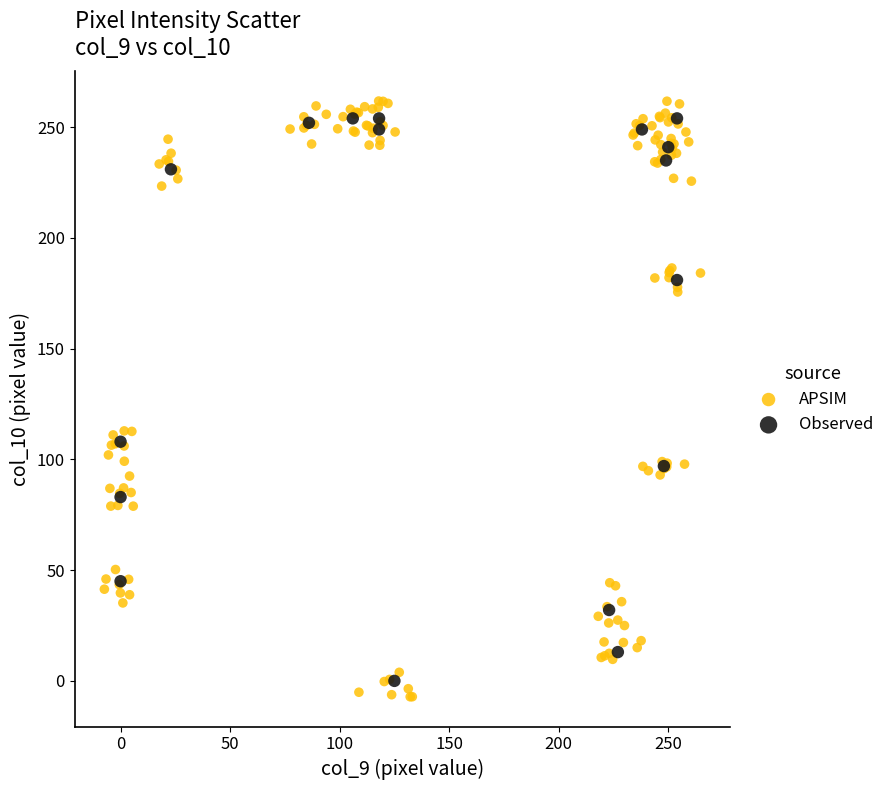

Which series has the widest spread of Y values?

APSIM